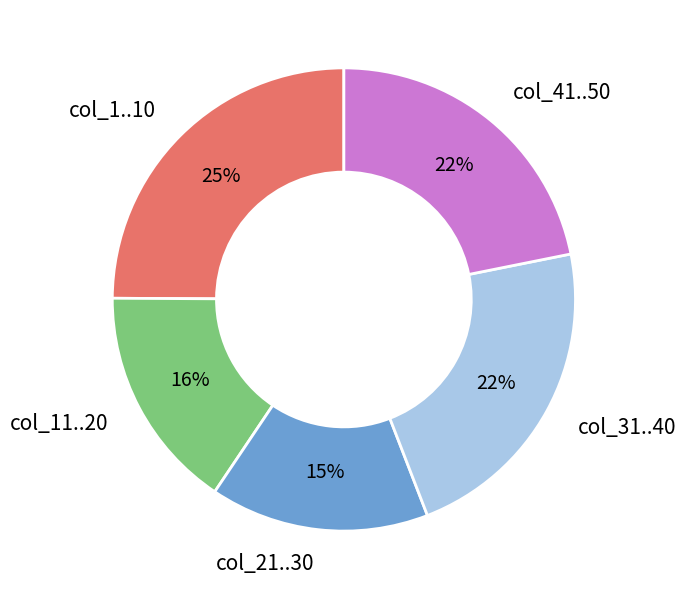

Which has a higher value, col_21..30 or col_41..50?

col_41..50